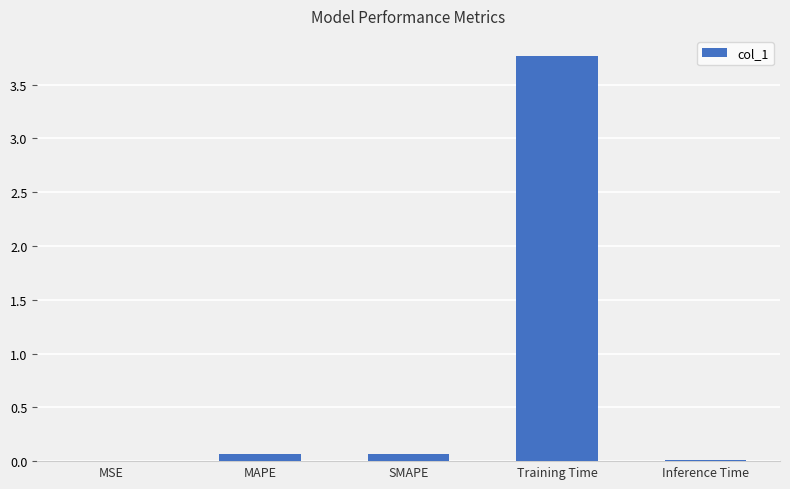

Are the bars grouped side by side (vs. stacked)?

No